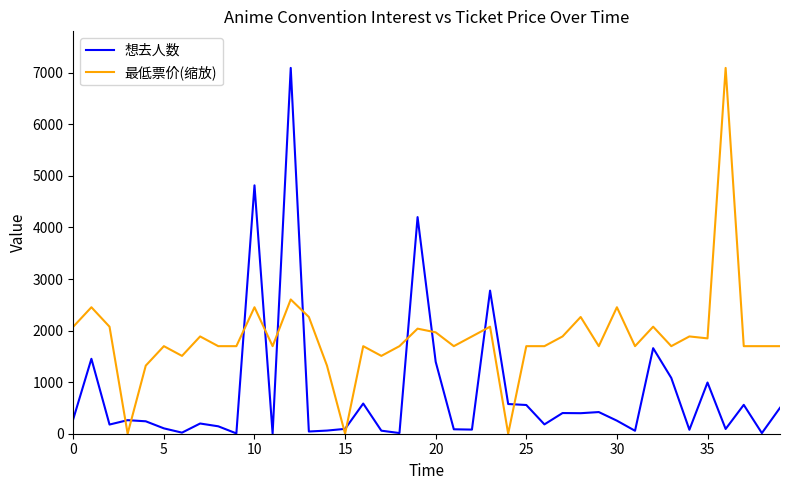

Which series has the largest total across all categories?

最低票价(缩放)